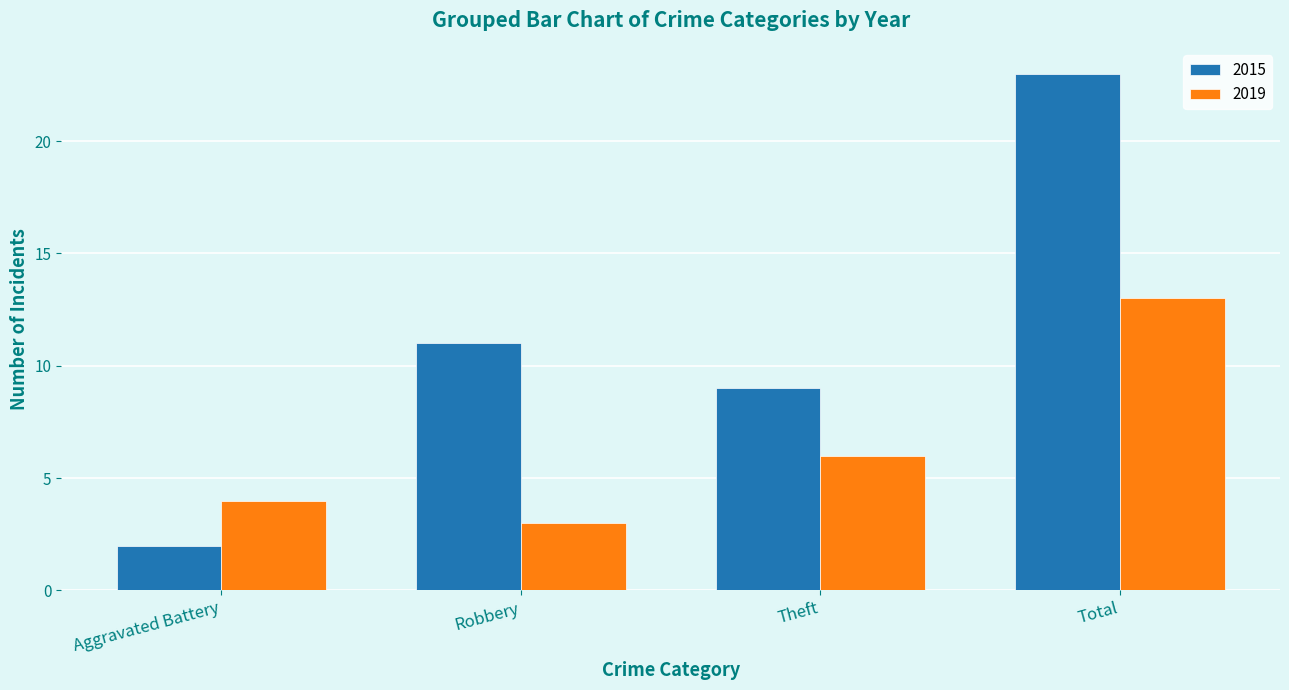

True or false: 2019 has a value of 6 at Theft.

True